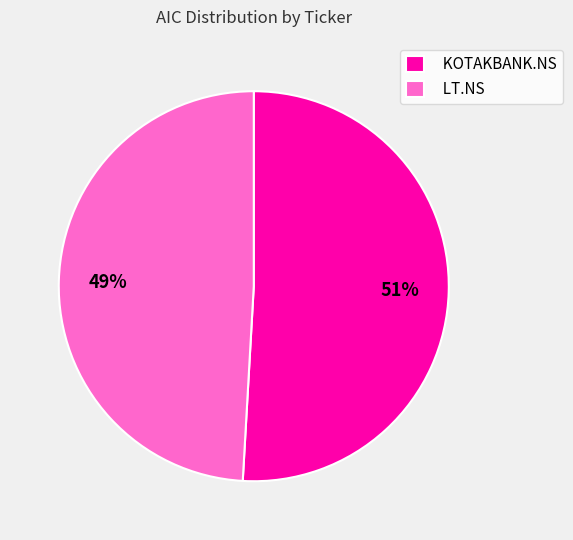

What is the majority slice?

KOTAKBANK.NS